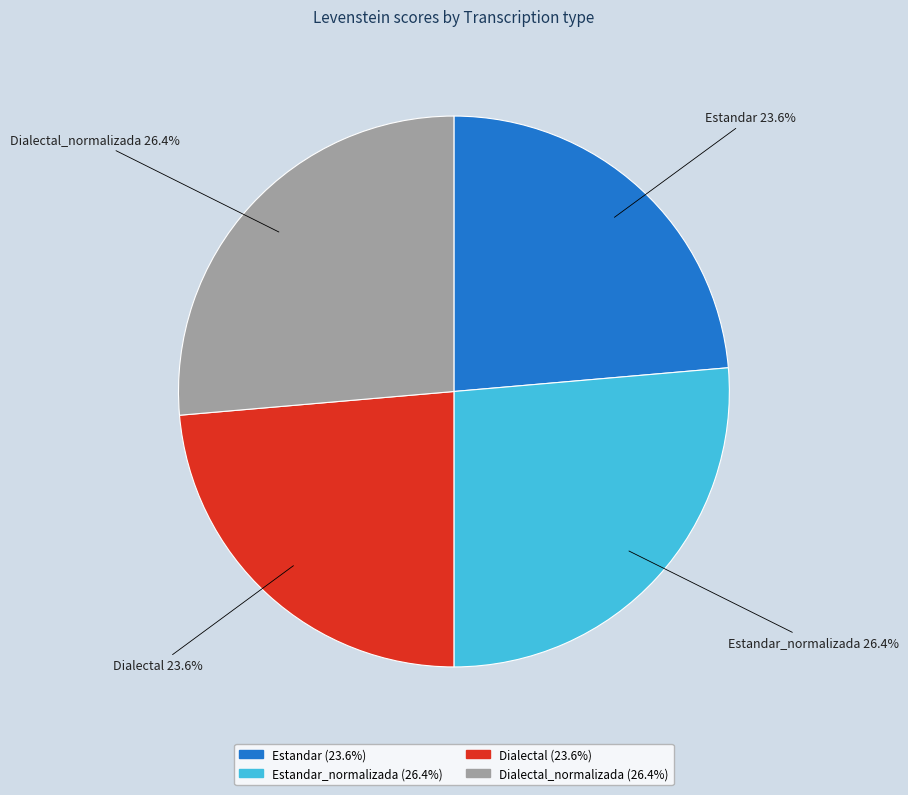

Is there any slice that represents more than half of the pie?

No